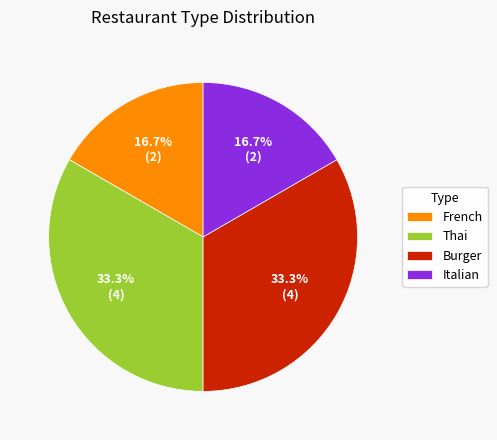

Which has a higher value, Thai or French?

Thai